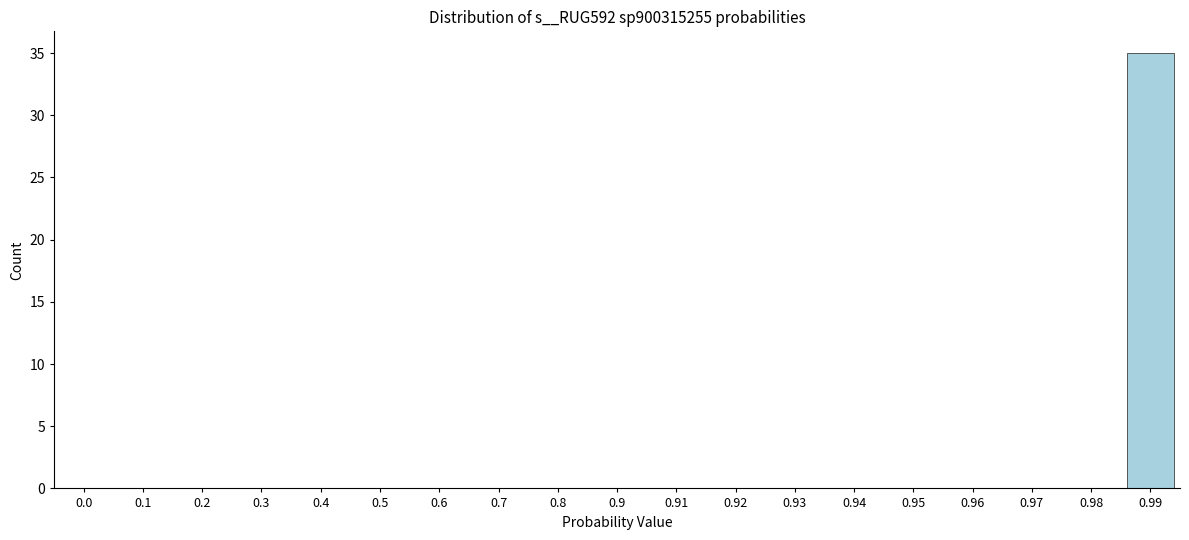

Reading left to right, transcribe all the data shown in this chart.

0.0=0	0.1=0	0.2=0	0.3=0	0.4=0	0.5=0	0.6=0	0.7=0	0.8=0	0.9=0	0.91=0	0.92=0	0.93=0	0.94=0	0.95=0	0.96=0	0.97=0	0.98=0	0.99=35